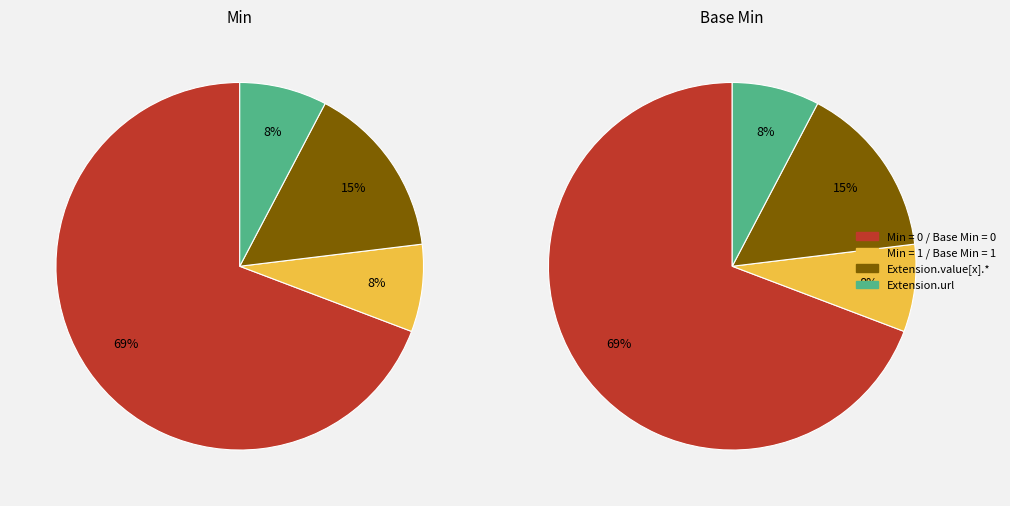

True or false: 7 accounts for 9% of the total.

False